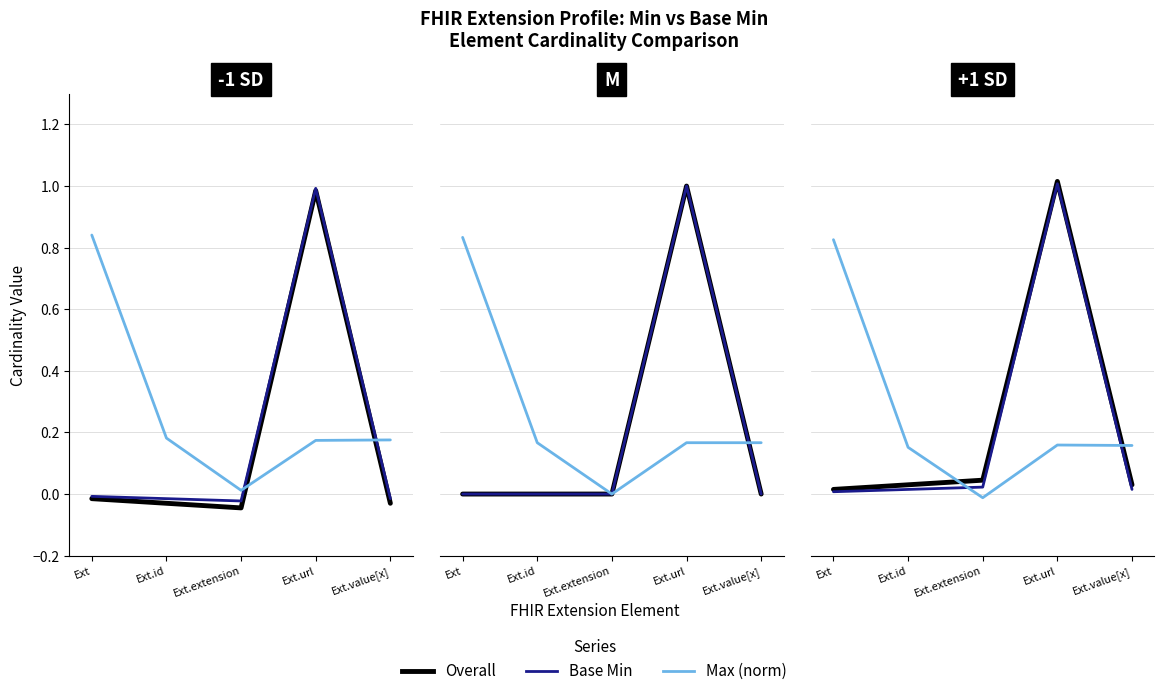

What is the difference between the maximum and minimum values in the Base Min series?

1.0